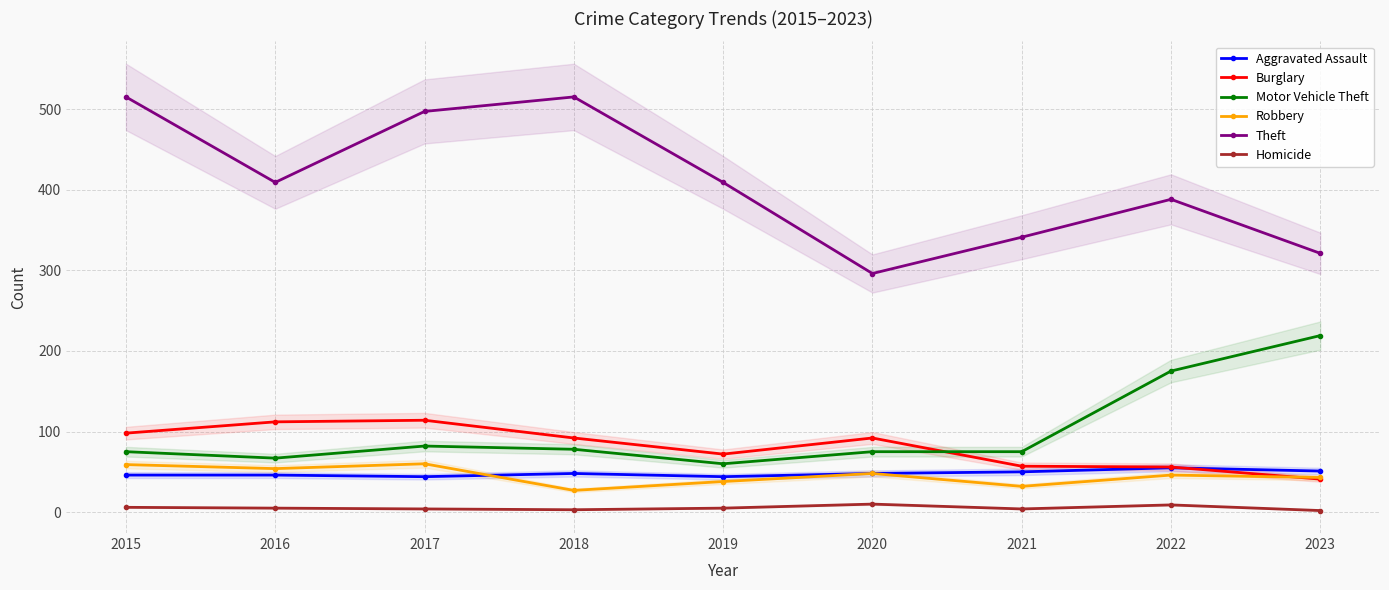

True or false: Burglary has a value of 56 at 2022.

True